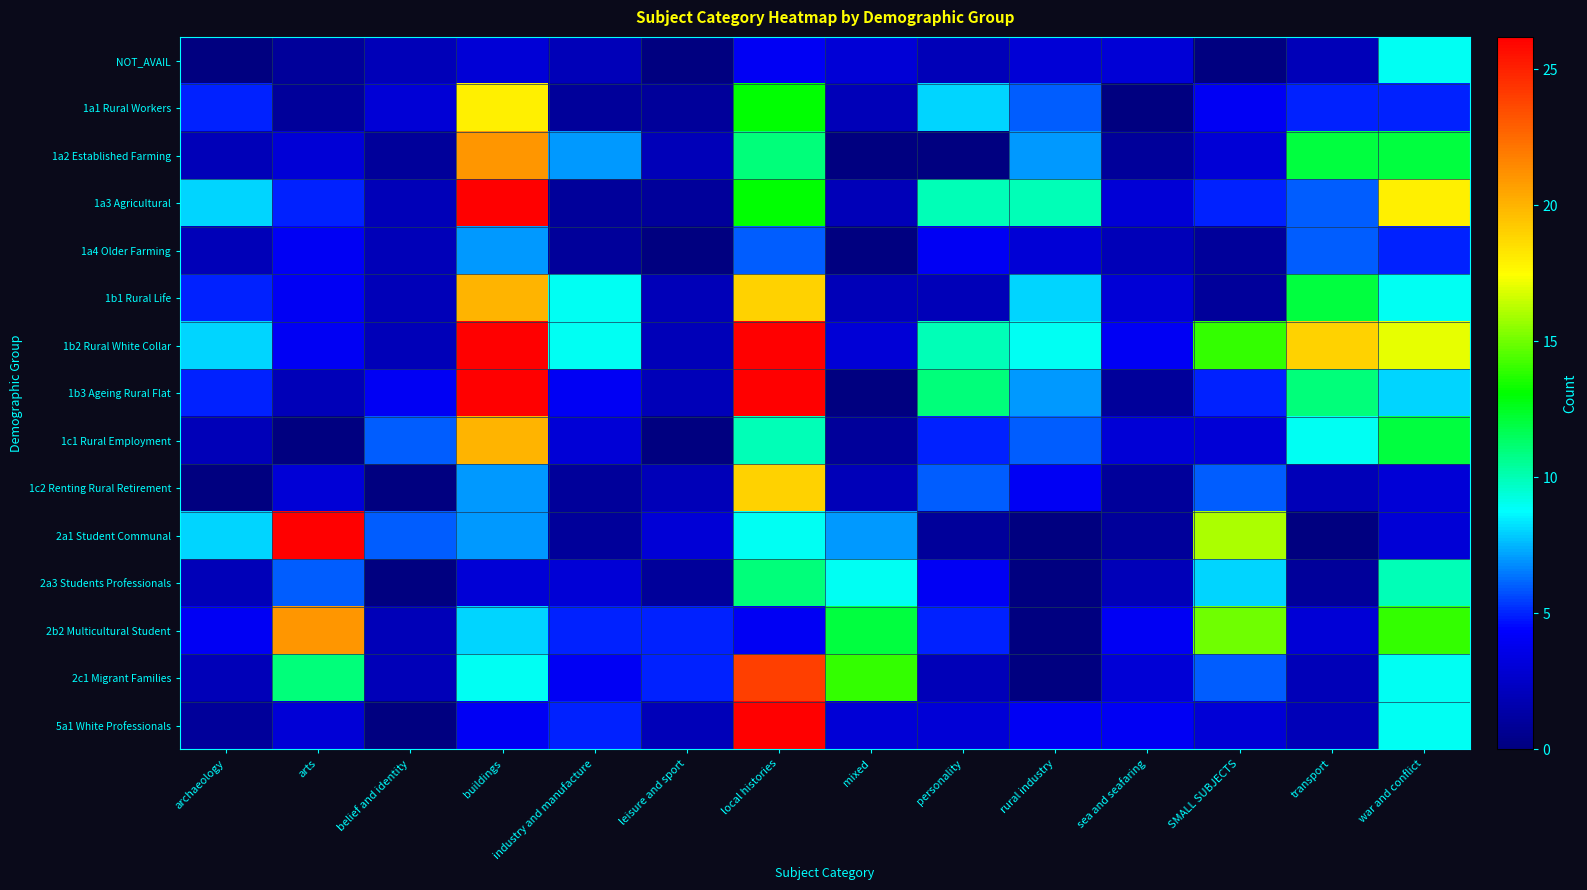

What is the greatest value displayed?

96